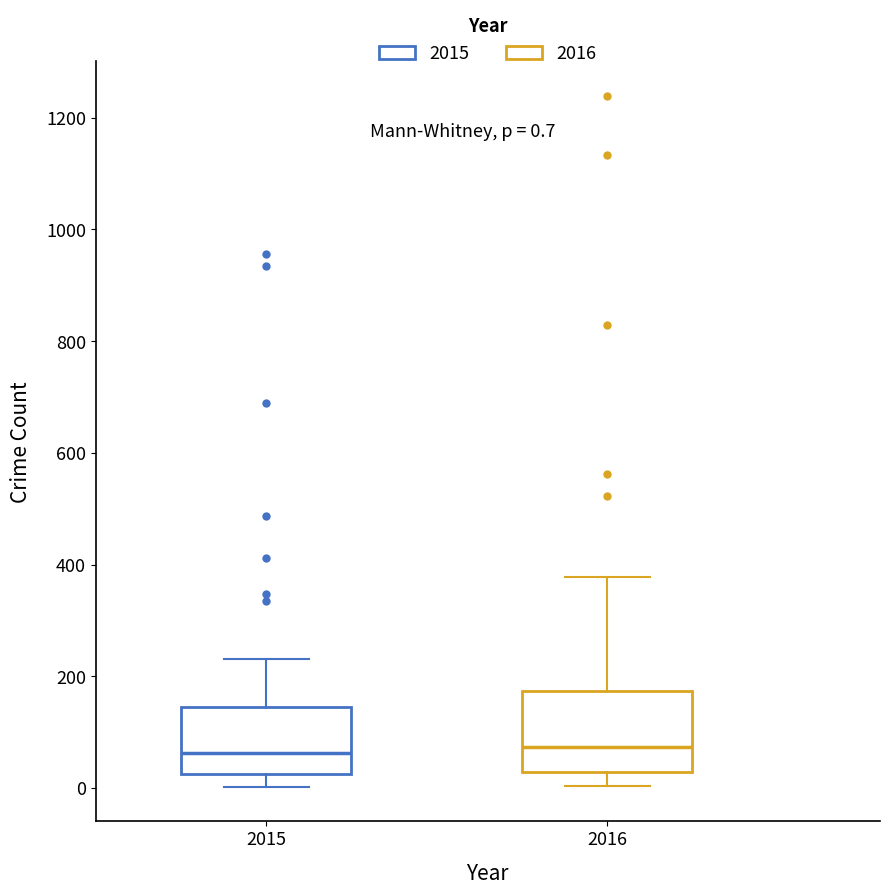

Comparing the boxes themselves (not the whiskers), which one is the tallest?

2016